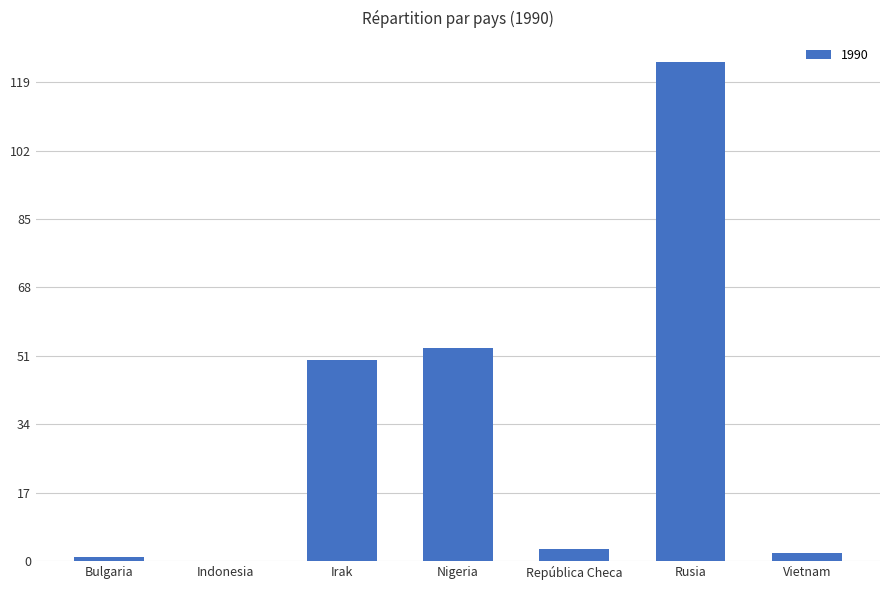

Reading right to left, list all the values displayed in this chart.

2	124	3	53	50	0	1